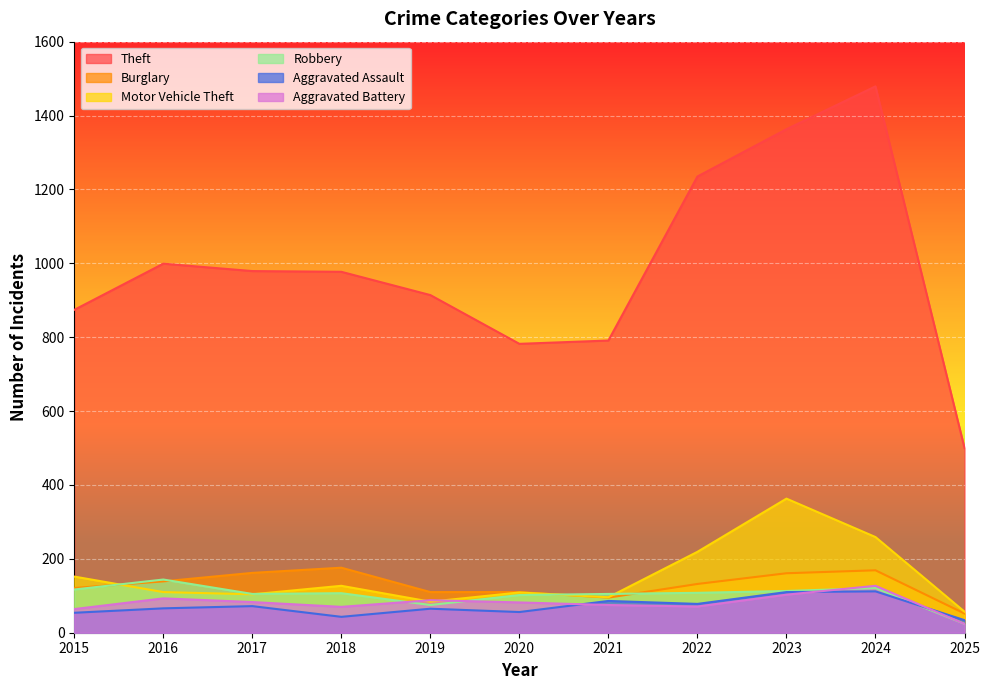

True or false: Motor Vehicle Theft has a value of 148 at 2019.

False